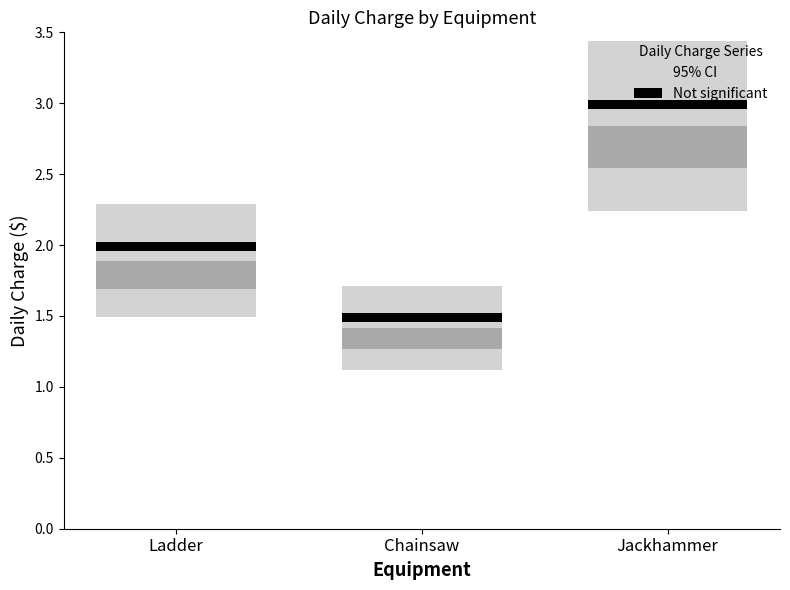

Rank the categories by value from lowest to highest.

Chainsaw, Ladder, Jackhammer